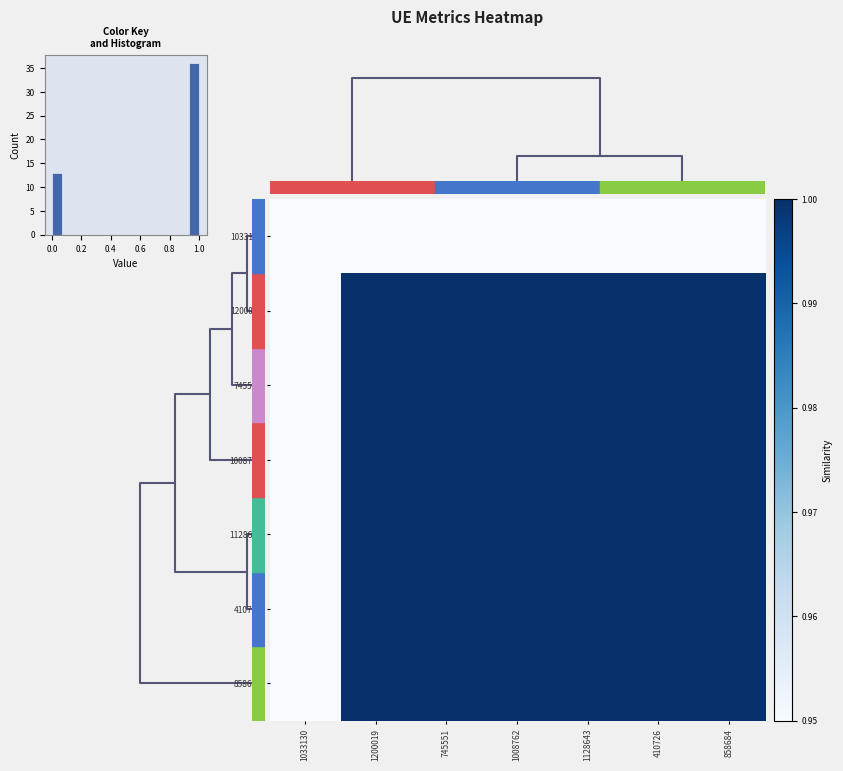

What is the highest value of the 745551 series?

1.0